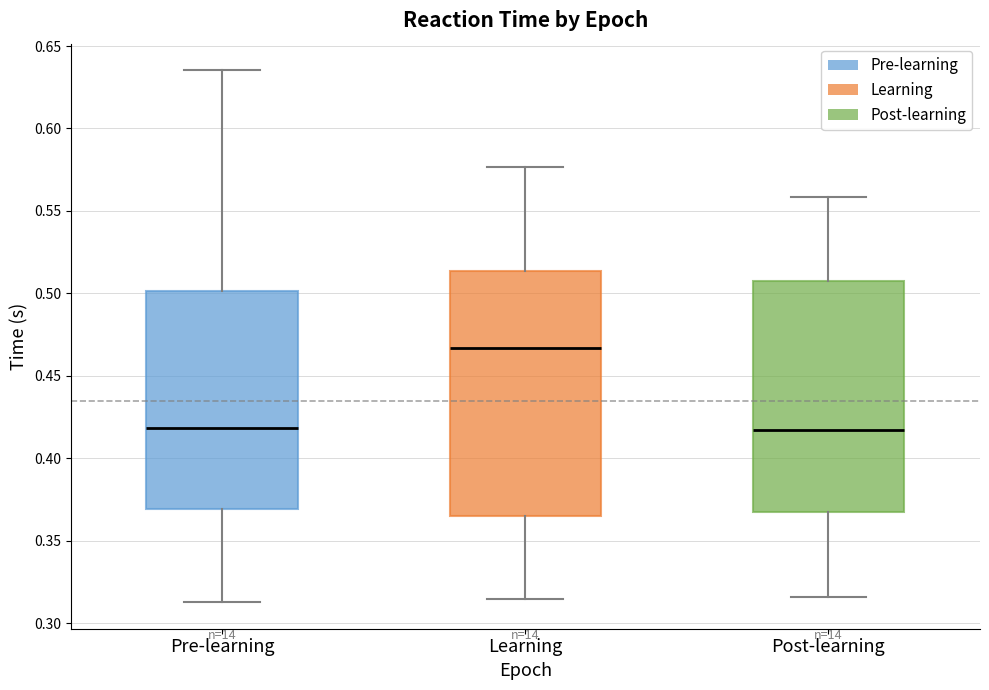

Where is the upper edge of the box for Learning on the y-axis? The values are not printed on the chart, so give them approximately, as read against the axis.

0.515